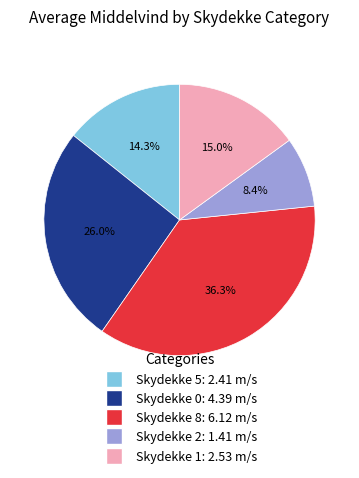

Does any single category account for the majority?

No